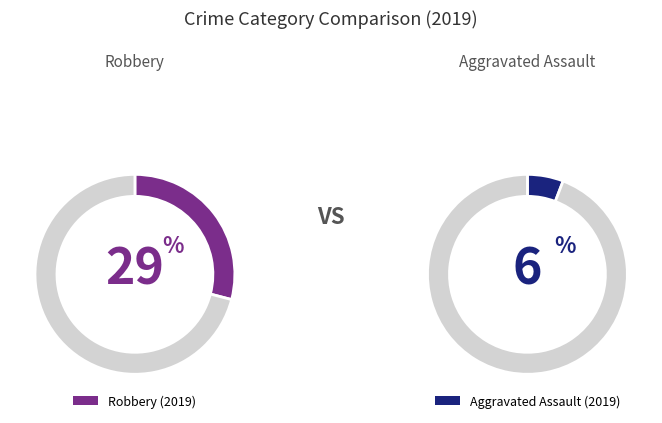

True or false: Robbery accounts for 29% of the total.

True